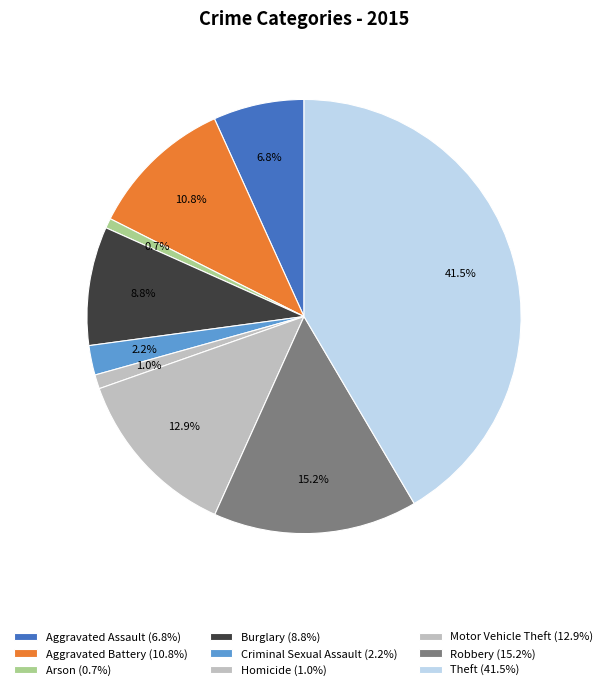

True or false: Aggravated Battery accounts for 1% of the total.

False